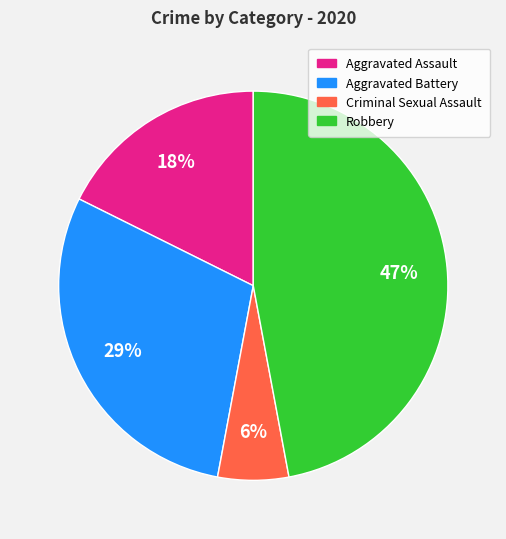

To the nearest percent, what is the difference between the largest and smallest slice percentages?

41%